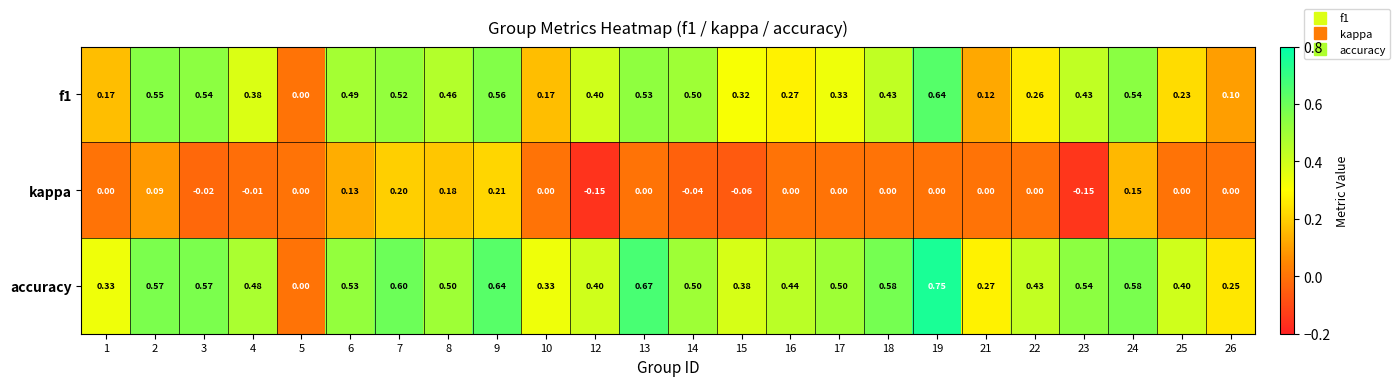

At 19, list the series in order from largest to smallest.

accuracy, f1, kappa